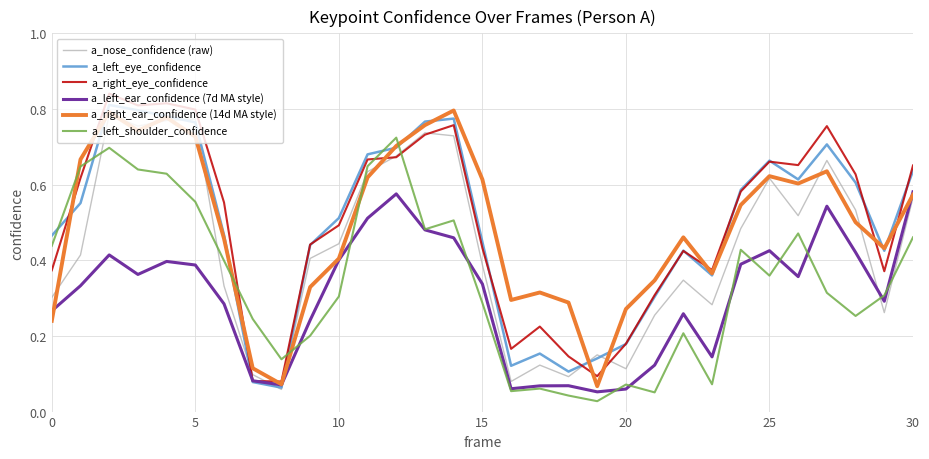

How many times do a_left_shoulder_confidence and a_left_eye_confidence cross each other?

6